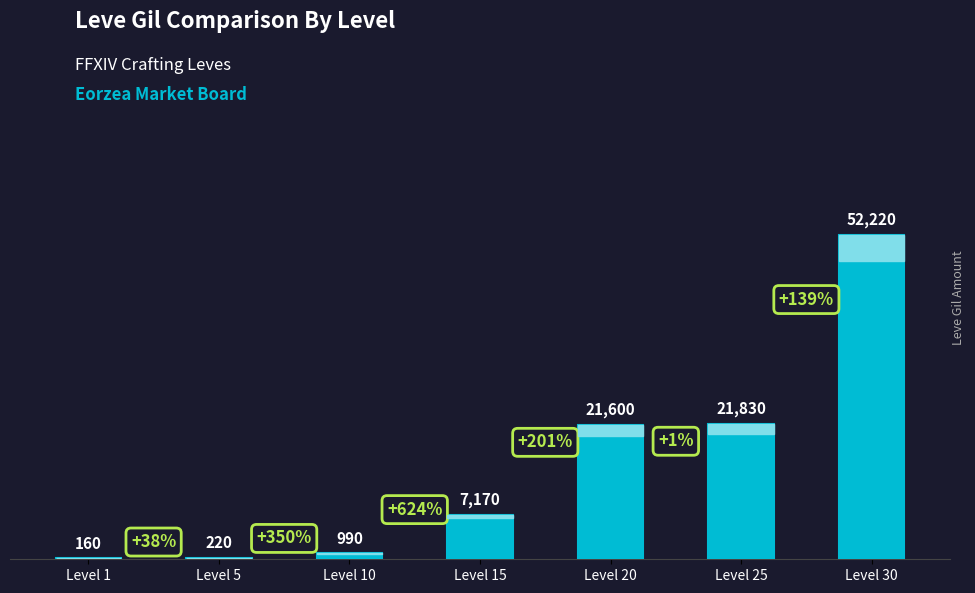

Reading left to right, extract all data points from this chart.

160	220	990	7170	21600	21830	52220